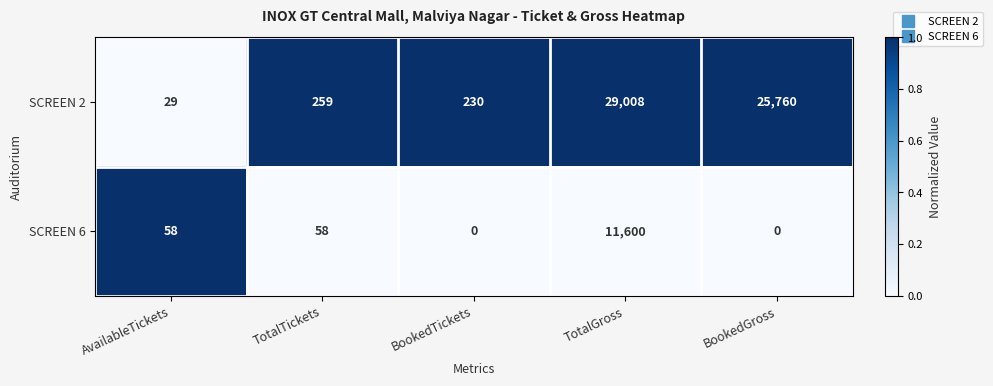

Which series has the largest total across all categories?

SCREEN 2